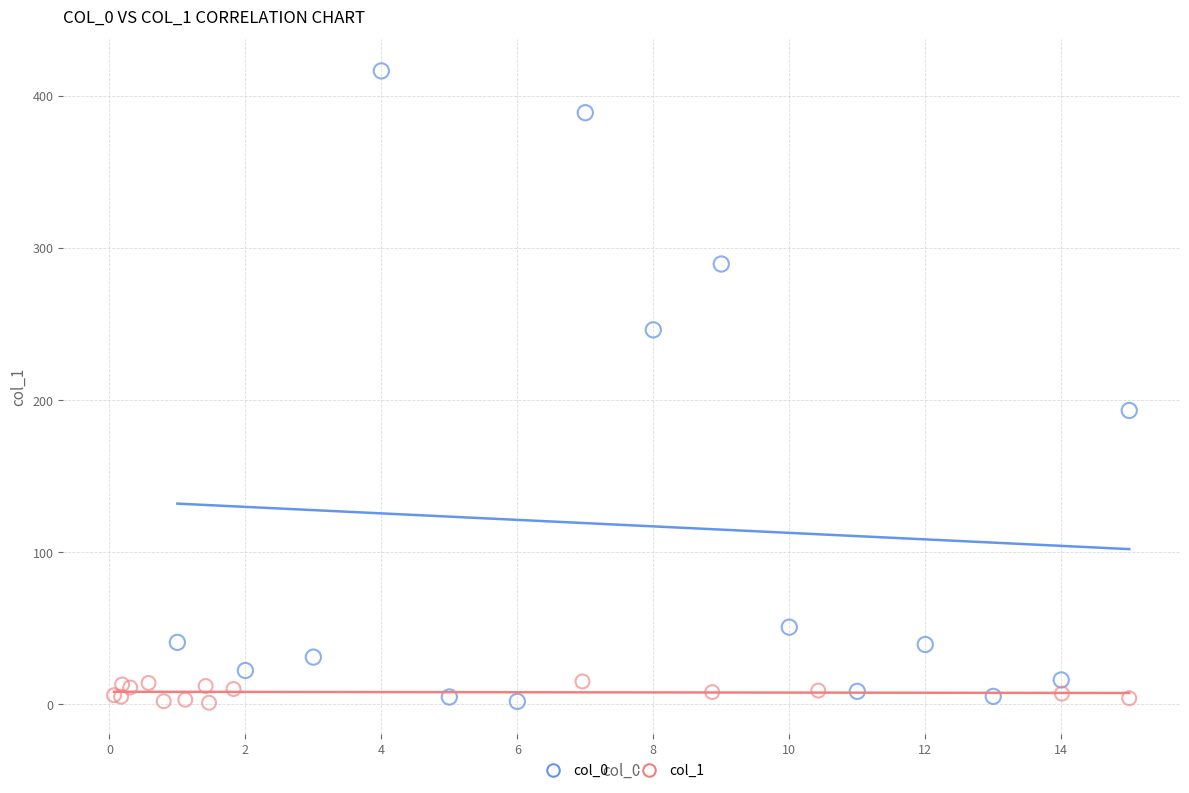

Which series has the widest spread of Y values?

col_0